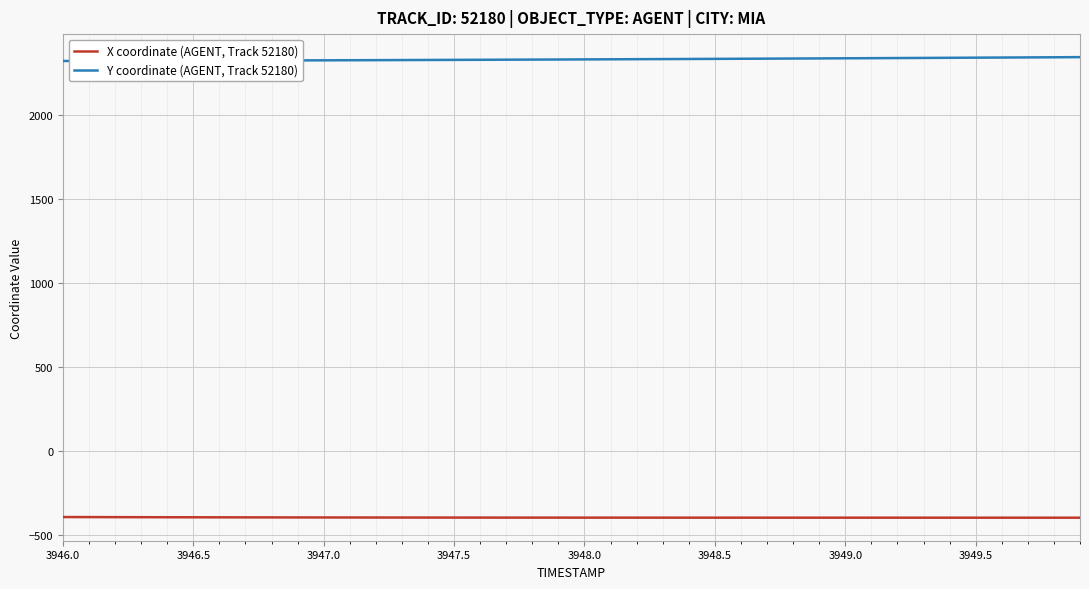

How many distinct data groups are displayed?

2